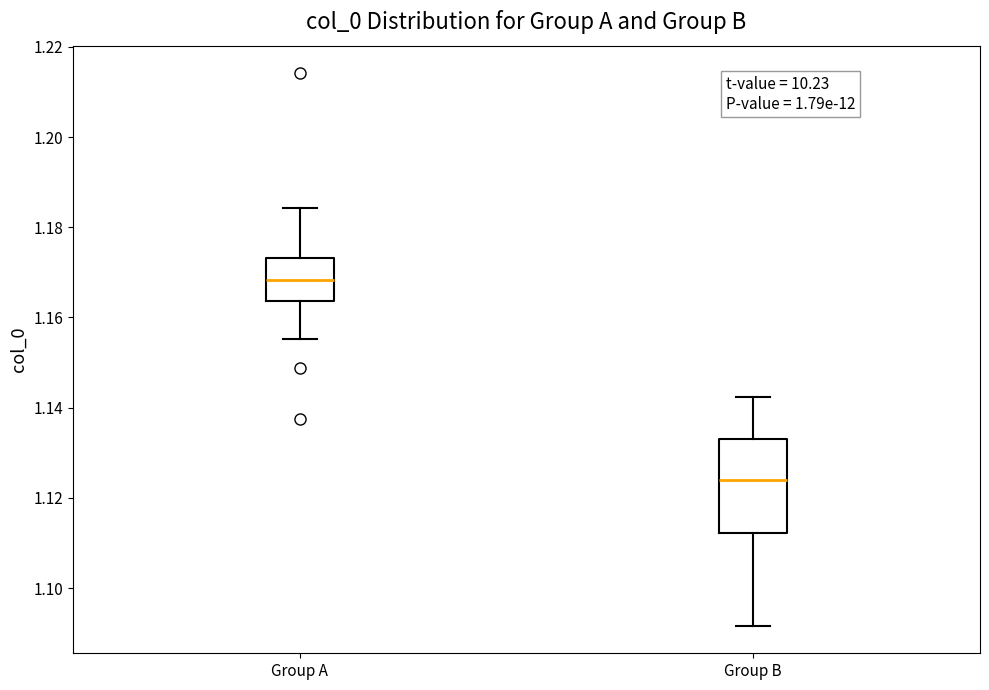

Where is the lower edge of the box for Group B on the y-axis? The values are not printed on the chart, so give them approximately, as read against the axis.

1.112